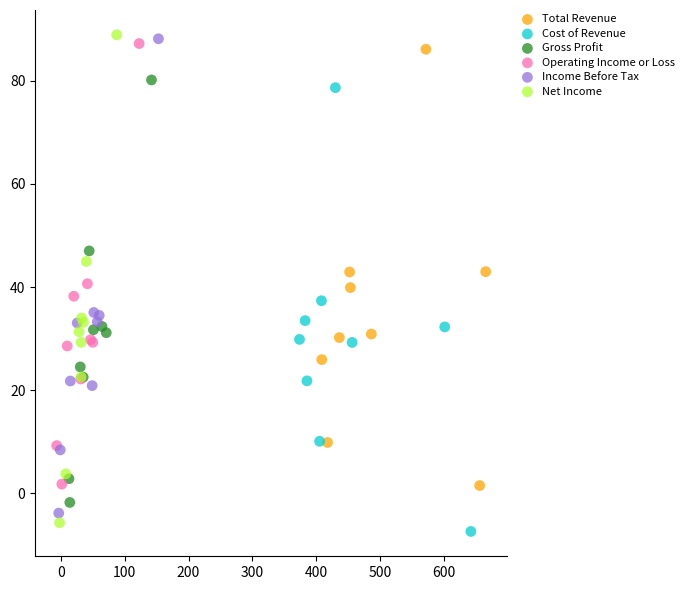

Which series has the largest Y range (max minus min)?

Net Income